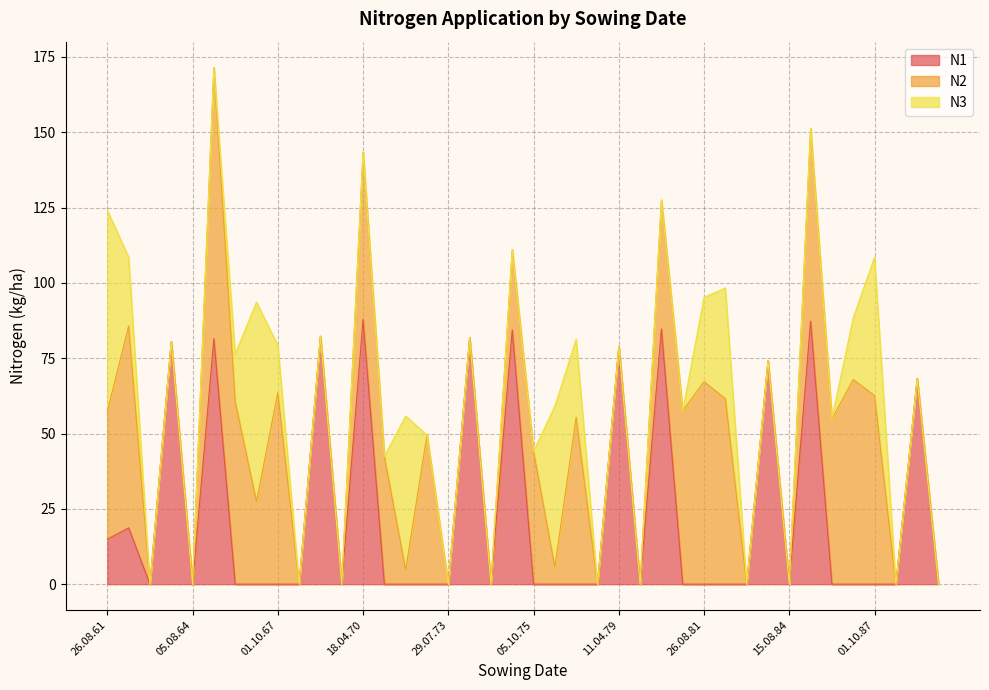

Where does the N2 series first go above 26?

26.08.61